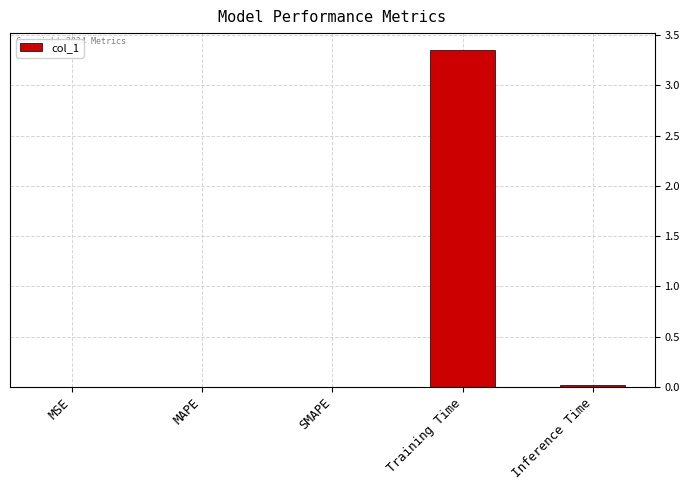

Which has a higher value, Inference Time or Training Time?

Training Time